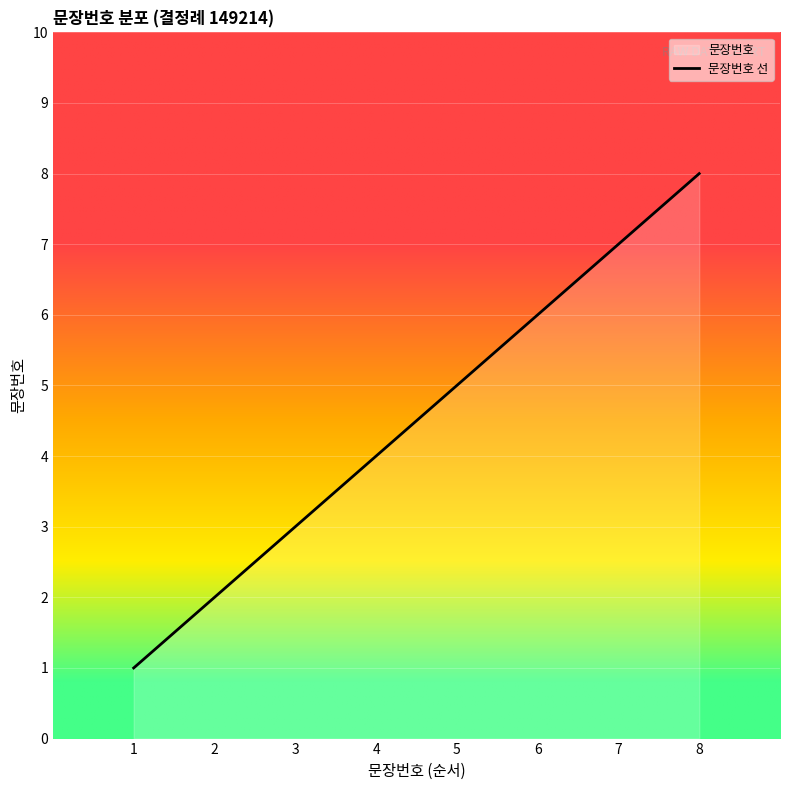

Between 7 and 5, which is larger?

7